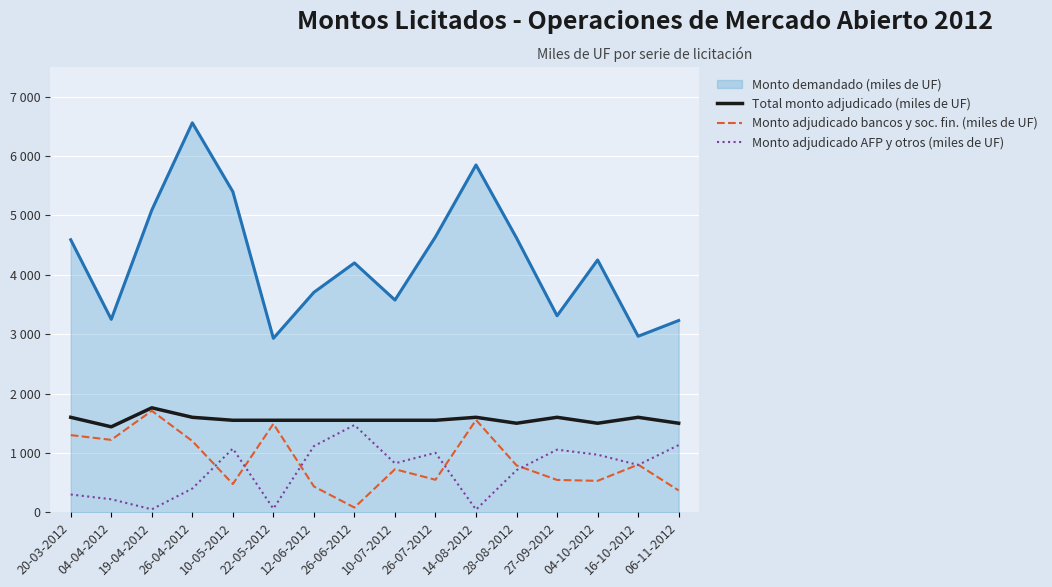

At which category is the sum across all series the highest?

26-04-2012